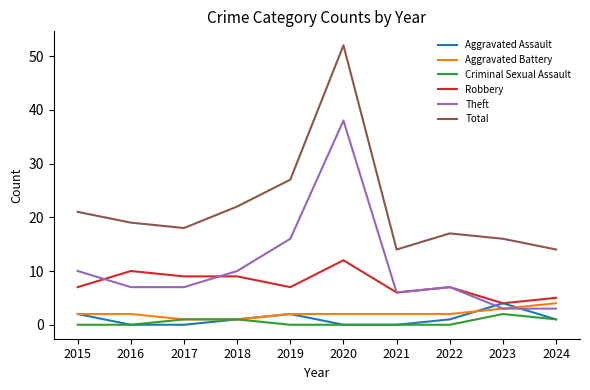

What are all the series names shown in the legend?

Aggravated Assault, Aggravated Battery, Criminal Sexual Assault, Robbery, Theft, Total